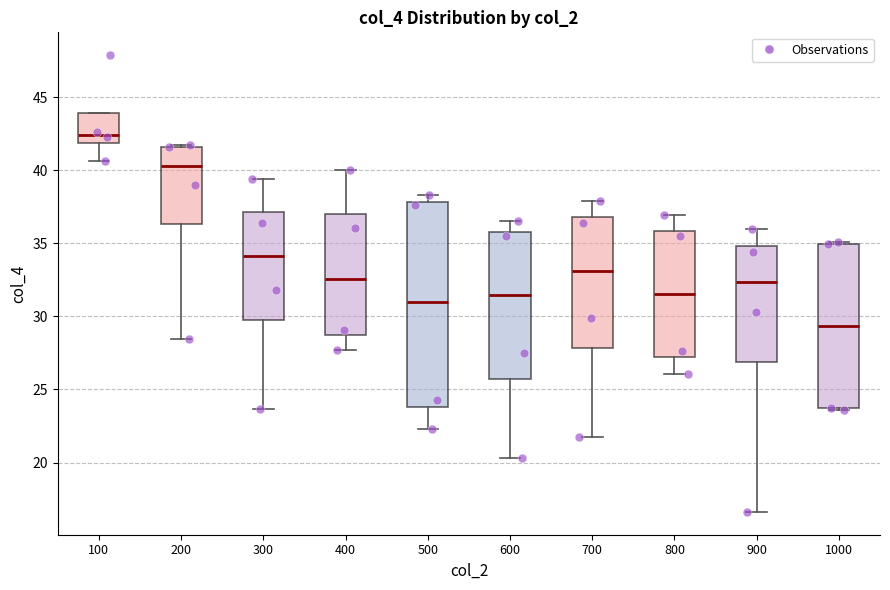

Reading left to right, read every box against the y-axis: the position of its median line, the range the box covers, and the ends of its whiskers. The values are not printed on the chart, so give them approximately, as read against the axis.

100: median 42.5, box 42.0 to 44.0, whiskers 40.5 to 44.0
200: median 40.5, box 36.5 to 41.5, whiskers 28.5 to 41.5
300: median 34.0, box 30.0 to 37.0, whiskers 23.5 to 39.5
400: median 32.5, box 28.5 to 37.0, whiskers 27.5 to 40.0
500: median 31.0, box 24.0 to 38.0, whiskers 22.5 to 38.5
600: median 31.5, box 25.5 to 36.0, whiskers 20.5 to 36.5
700: median 33.0, box 28.0 to 37.0, whiskers 21.5 to 38.0
800: median 31.5, box 27.0 to 36.0, whiskers 26.0 to 37.0
900: median 32.5, box 27.0 to 35.0, whiskers 16.5 to 36.0
1000: median 29.5, box 23.5 to 35.0, whiskers 23.5 to 35.0